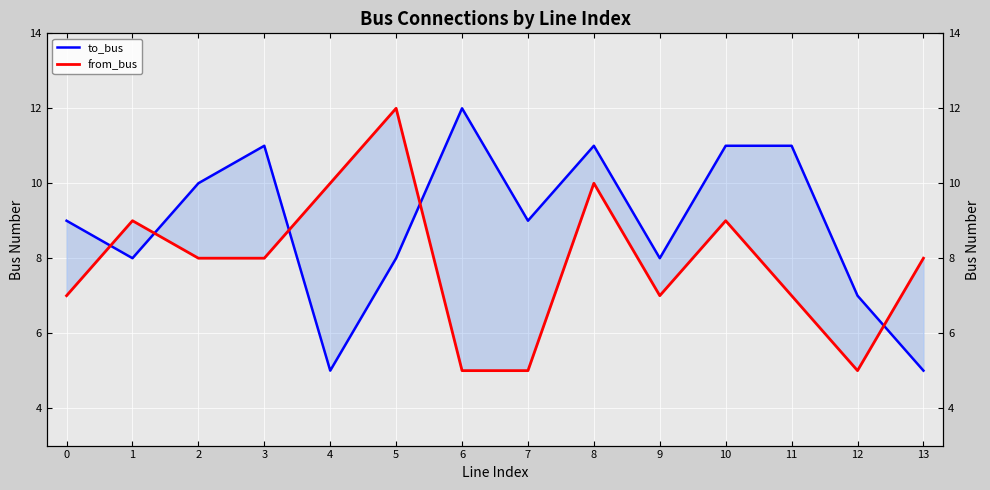

What is the value of the from_bus point at the 4th from the left?

8